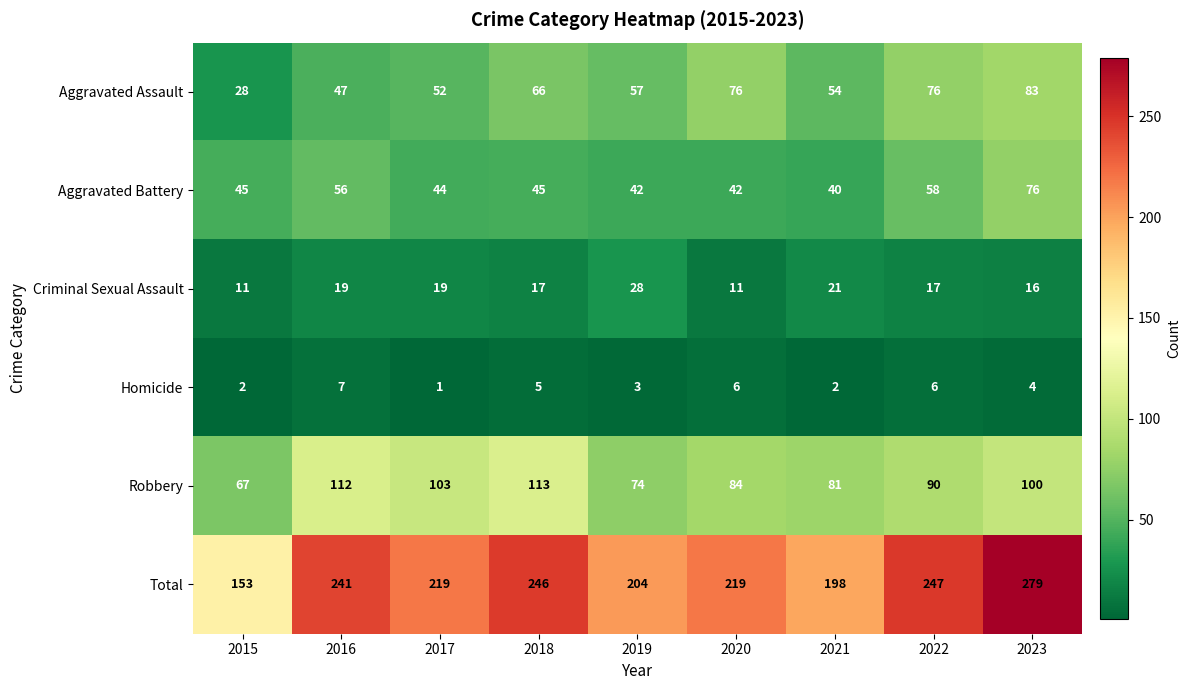

The value of Total at 2022 is 247. True or false?

True